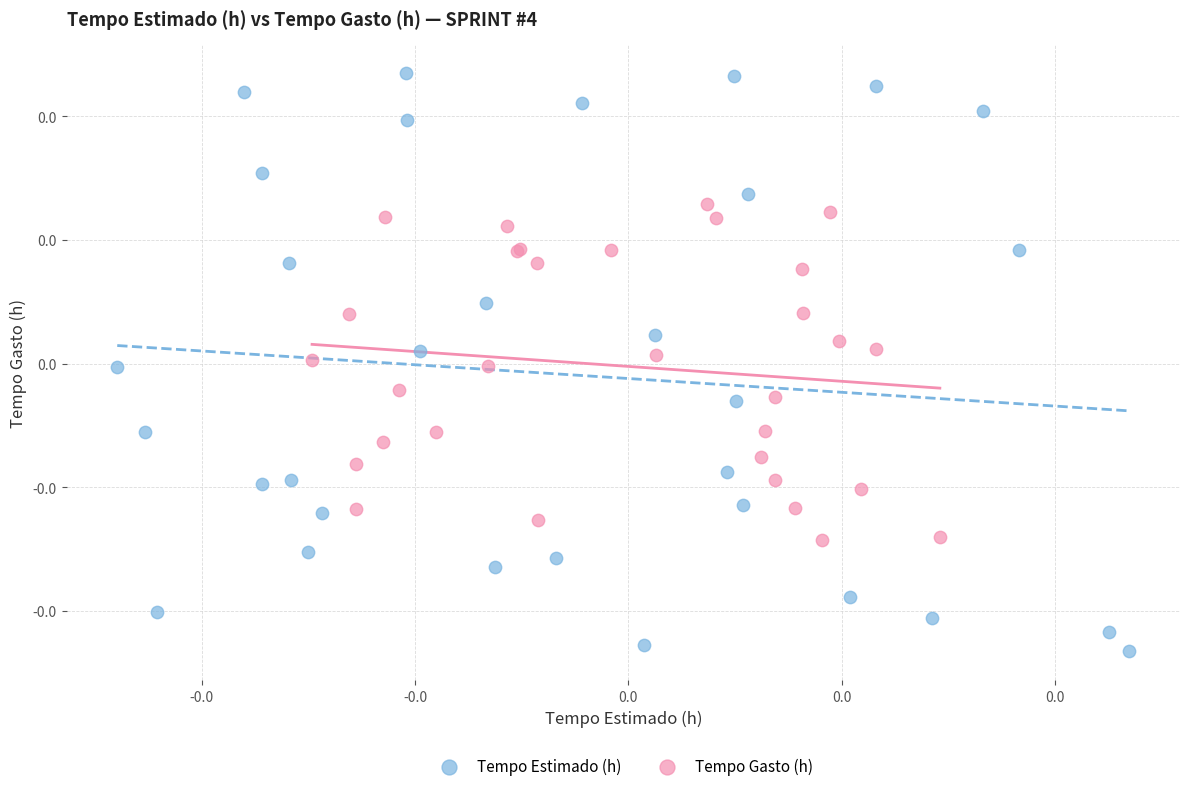

Which series reaches the maximum Y coordinate?

Tempo Estimado (h)